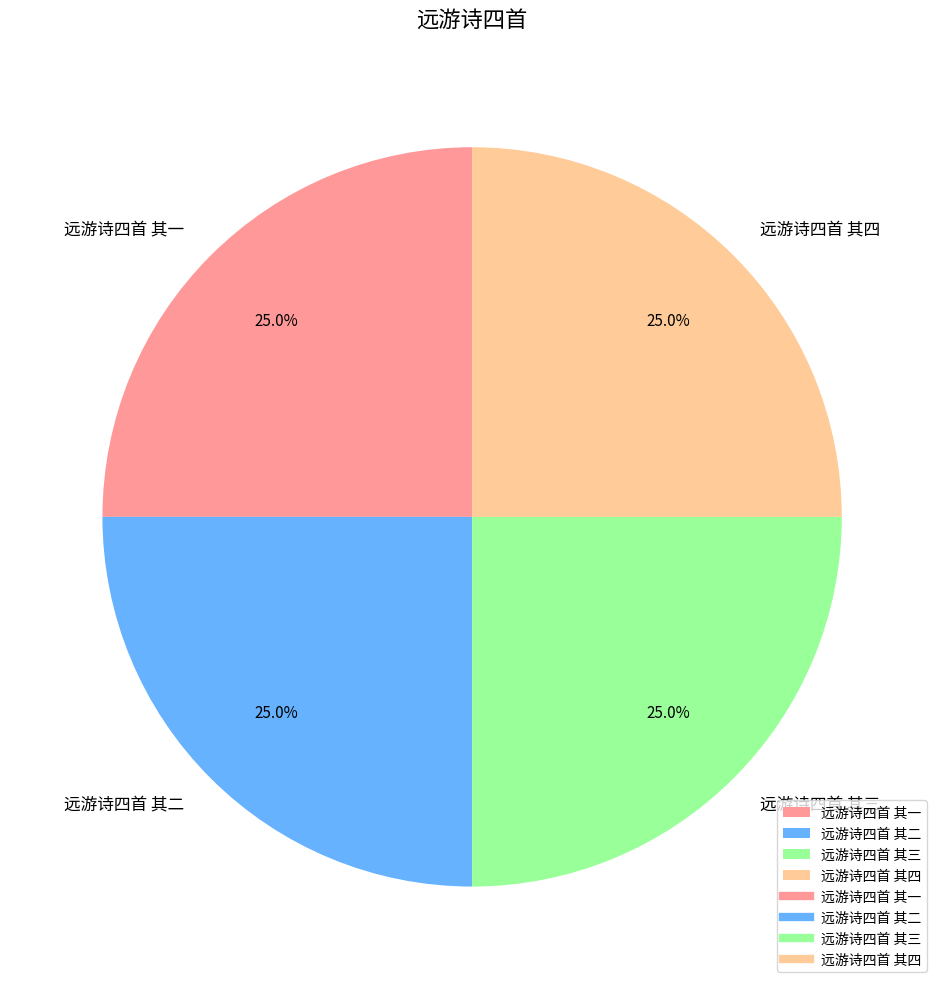

Approximately how many times larger is the value at 远游诗四首 其一 compared to 远游诗四首 其四?

1.0